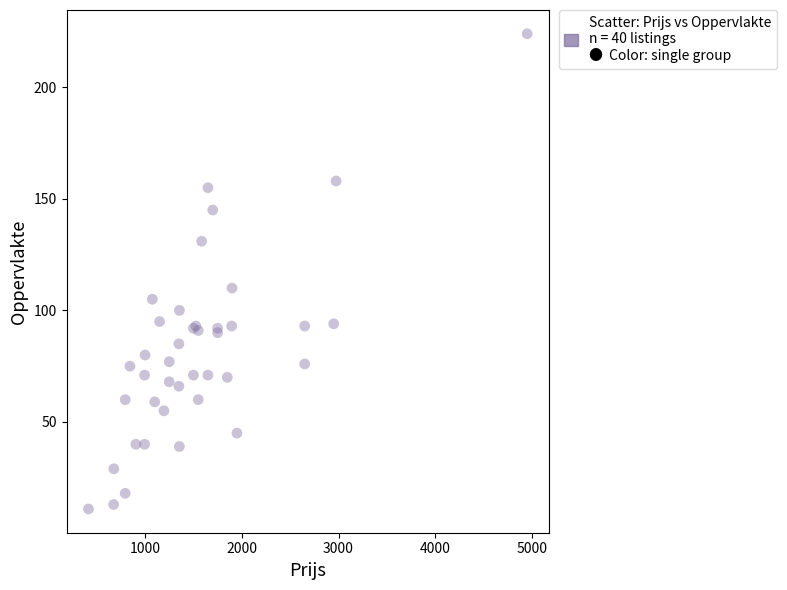

What Y value in the scatter plot is closest to 117?

110